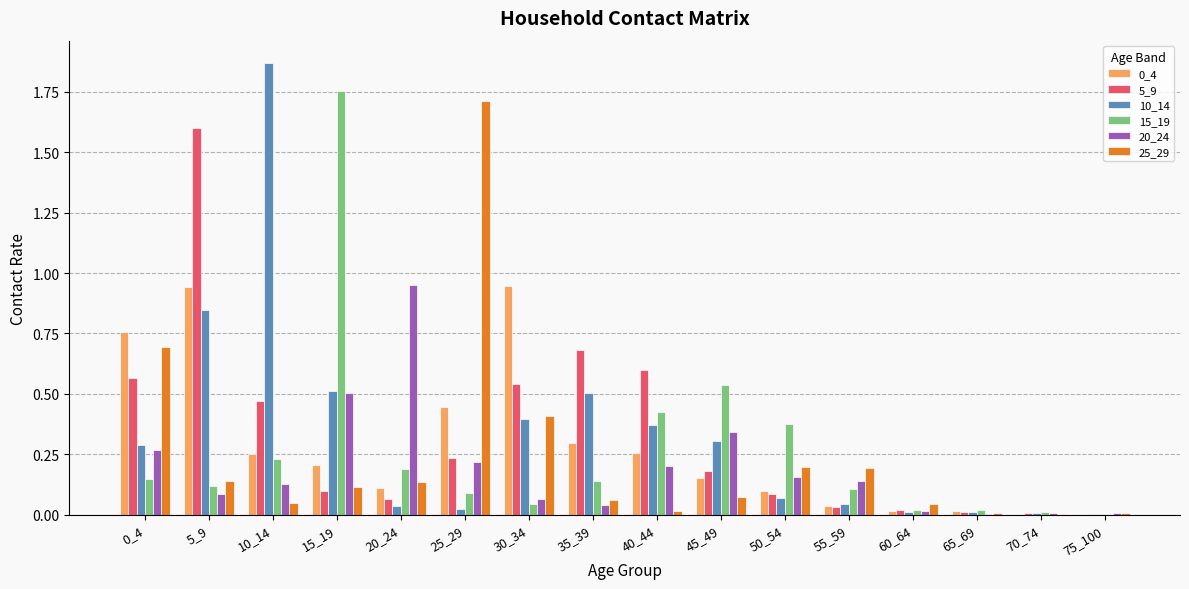

What is the sum of all 5_9 values?

5.2